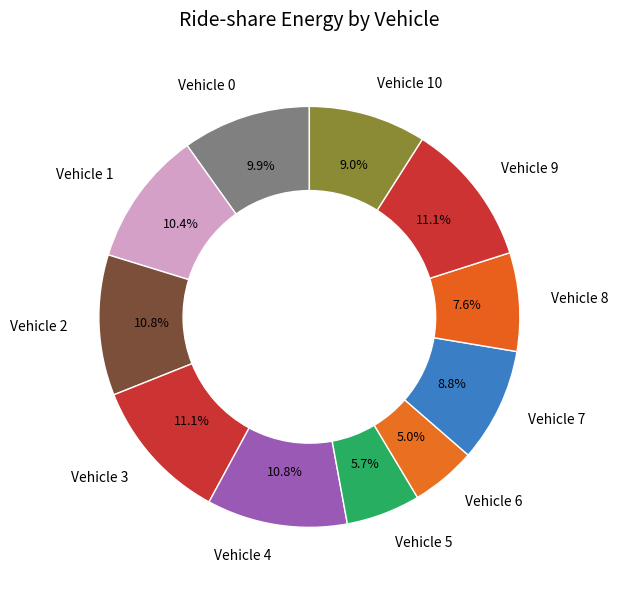

How many segments does this pie chart have?

11